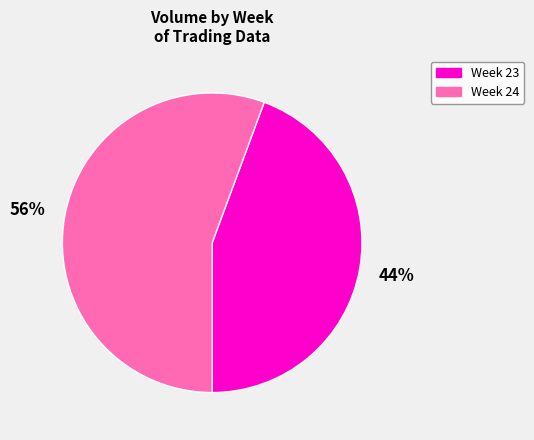

To the nearest percent, what is the average slice percentage?

50%